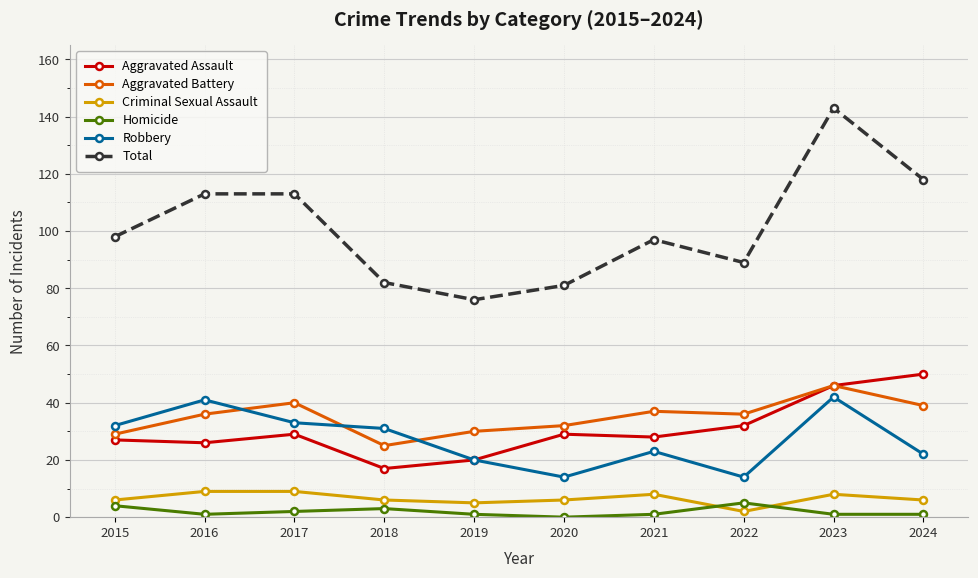

What is the difference between the highest and lowest values at 2022?

87